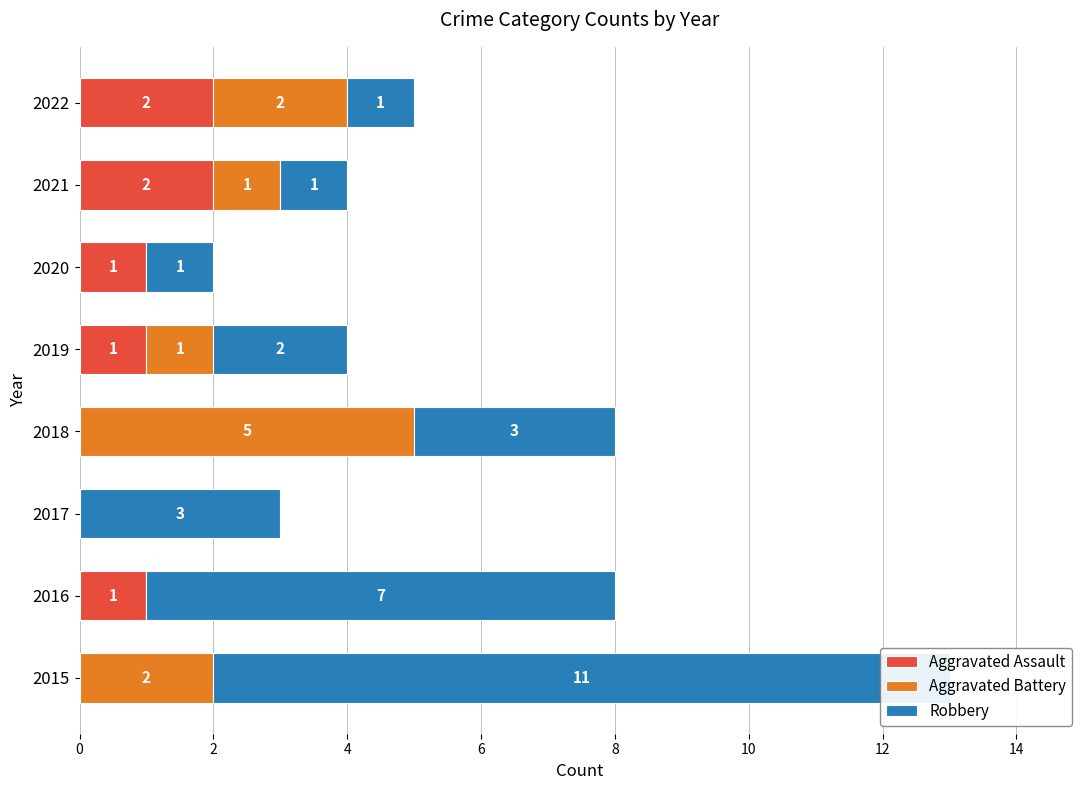

At how many categories does at least one series exceed 0?

8